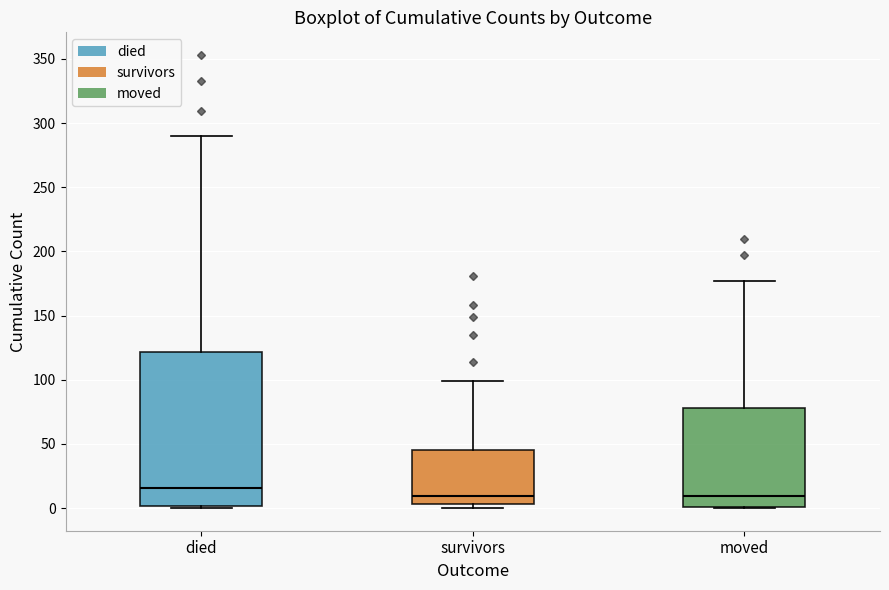

Comparing the boxes themselves (not the whiskers), which one is the tallest?

died